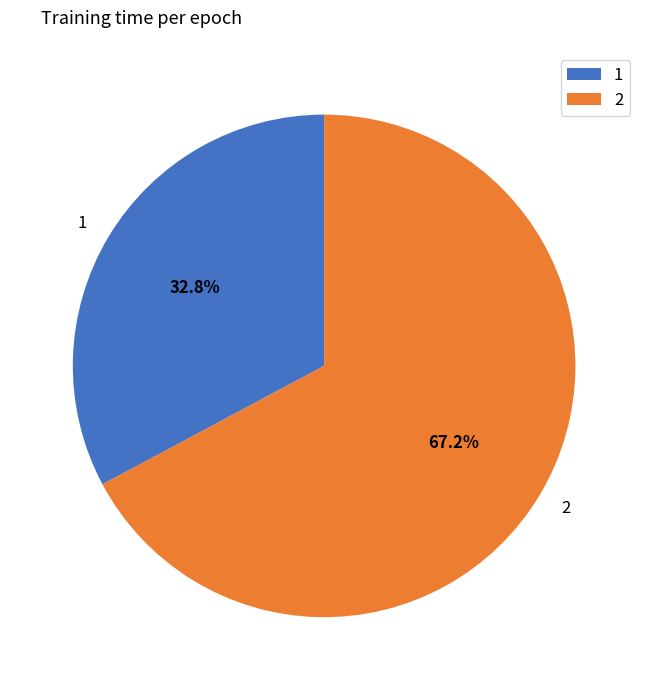

True or false: 2 accounts for 78% of the total.

False